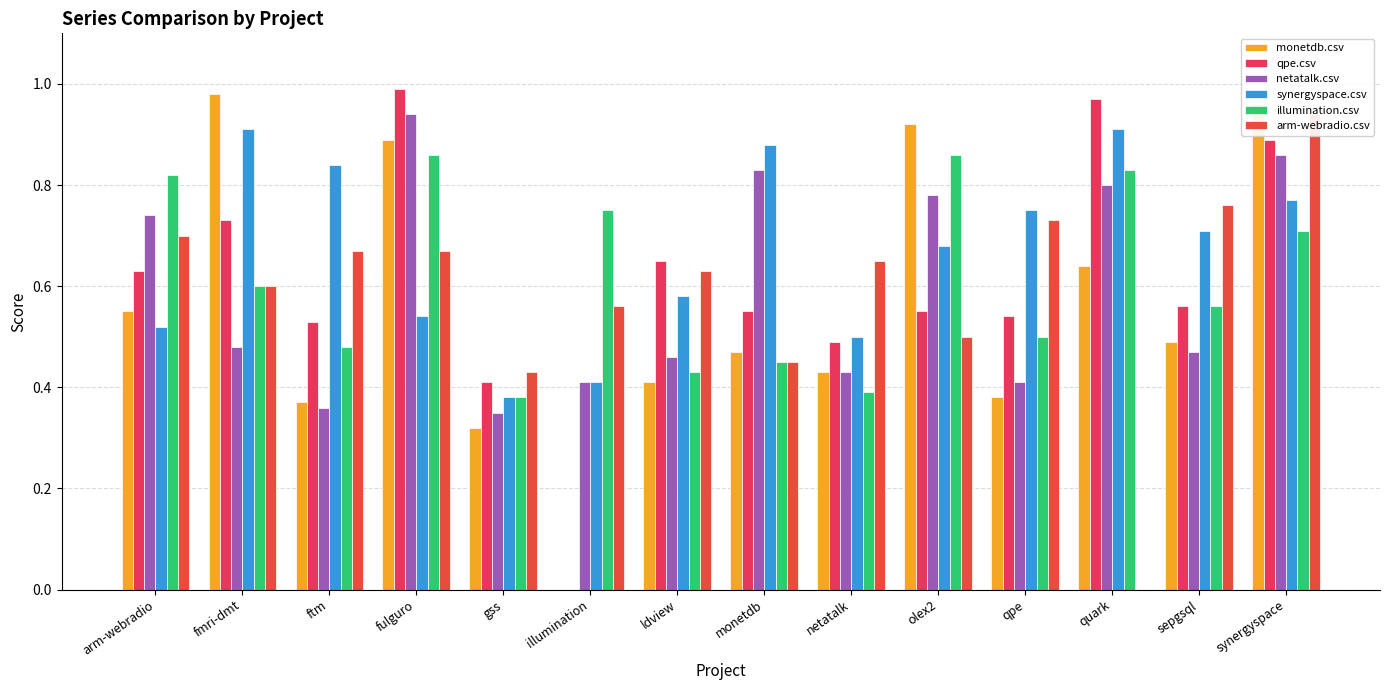

True or false: qpe.csv has a value of 0.9 at sepgsql.

False